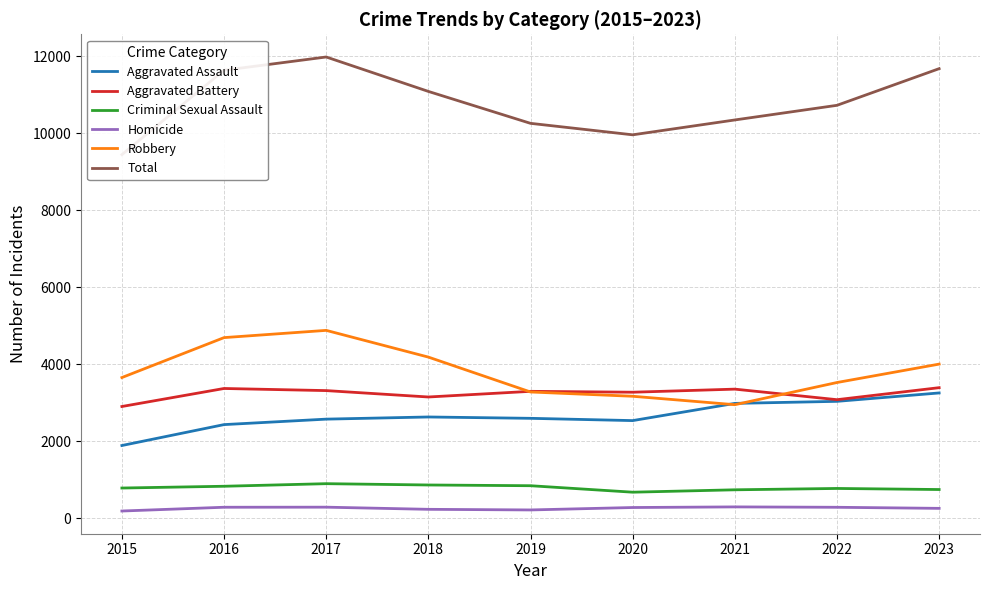

What is the value of the Aggravated Battery point at the 7th from the left?

3359